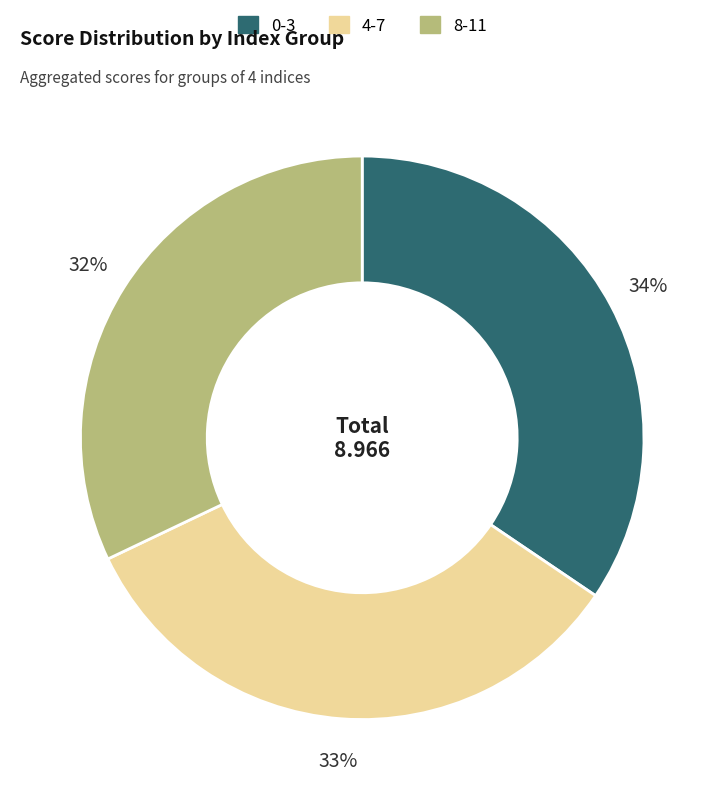

To the nearest percent, what portion does 8-11 represent?

32%